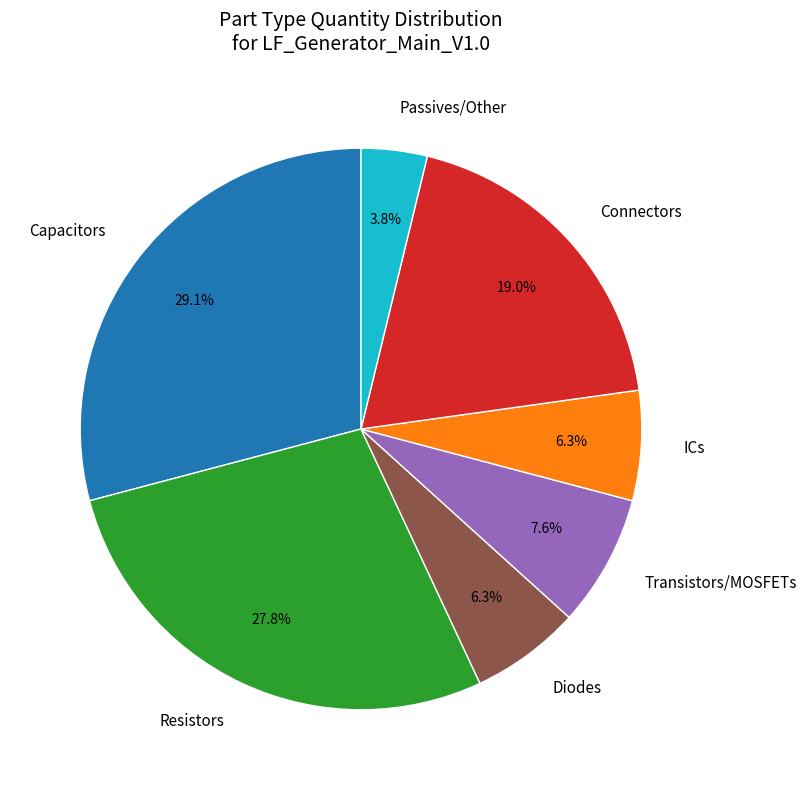

Which category has the smallest portion of the pie?

Passives/Other